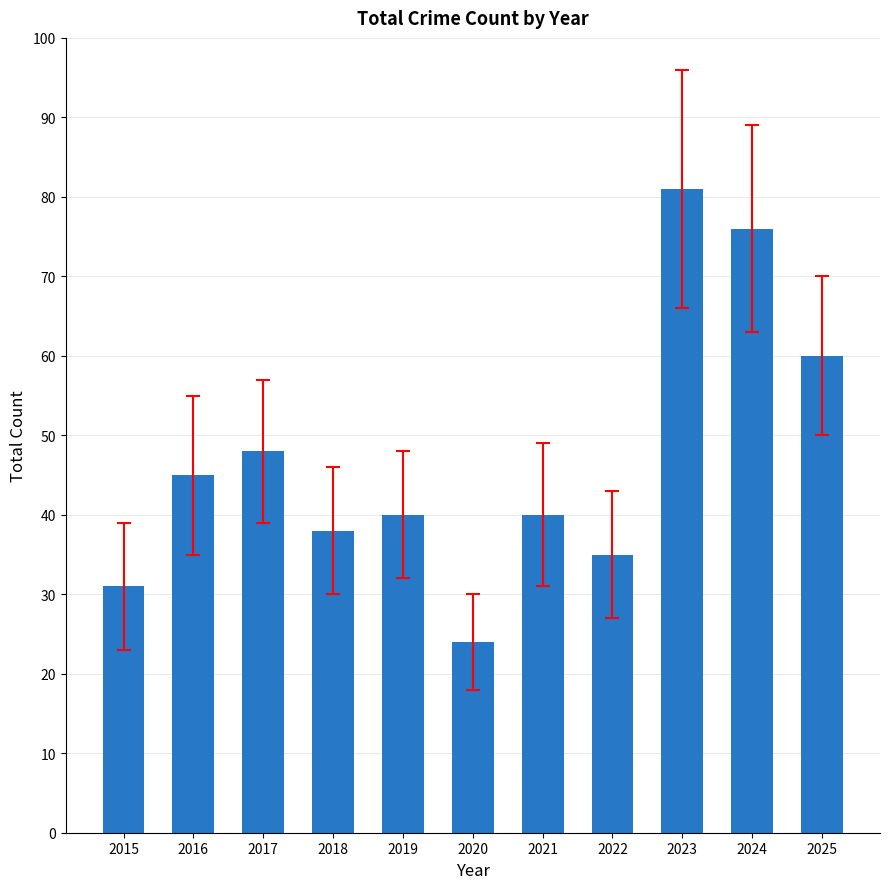

Reading left to right, extract all data points from this chart.

2015=31	2016=45	2017=48	2018=38	2019=40	2020=24	2021=40	2022=35	2023=81	2024=76	2025=60